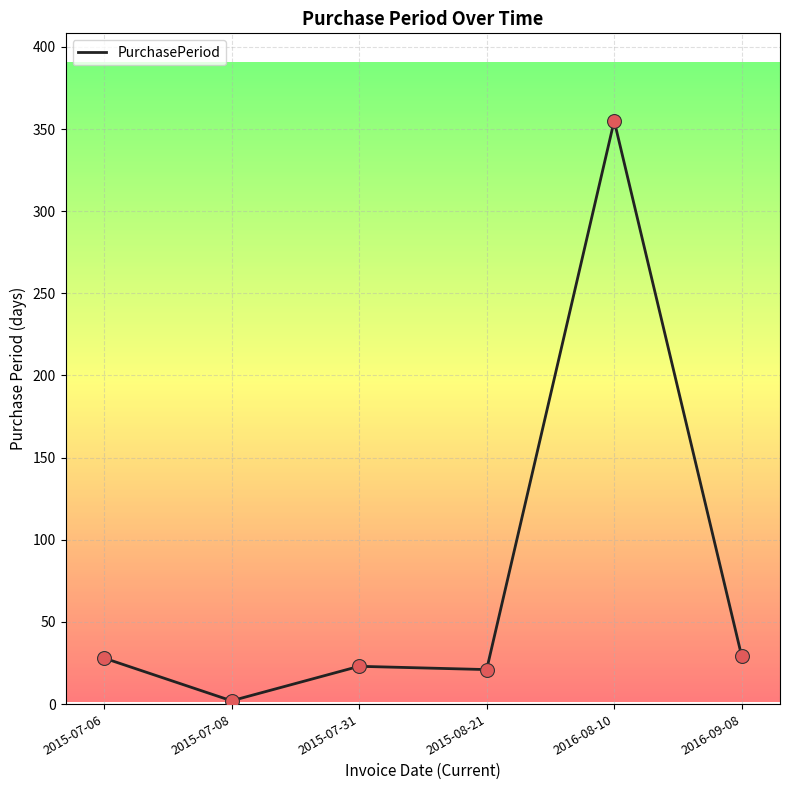

Which has a higher value, 2015-08-21 or 2015-07-06?

2015-07-06